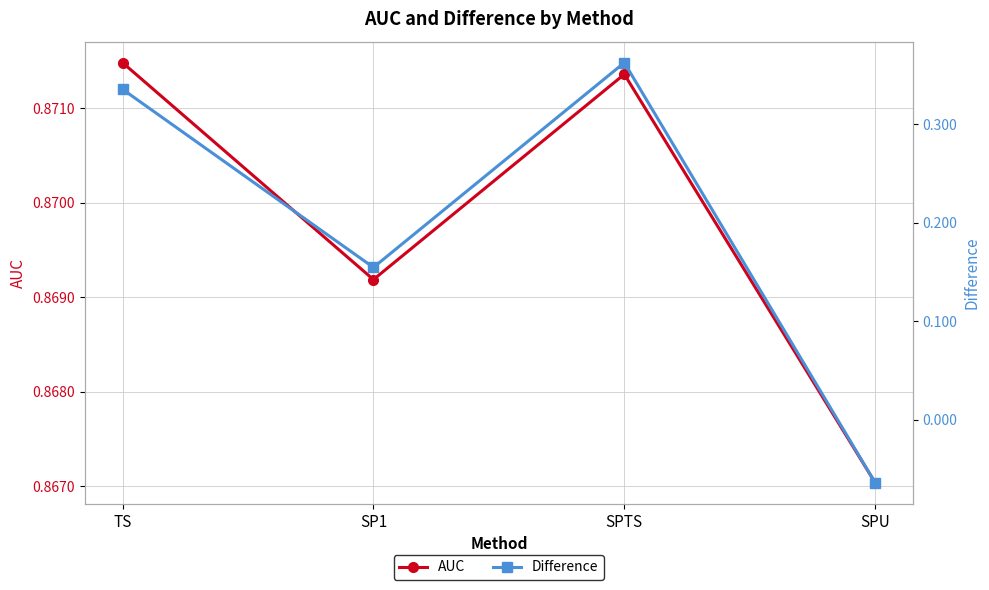

Which series has the largest total across all categories?

AUC